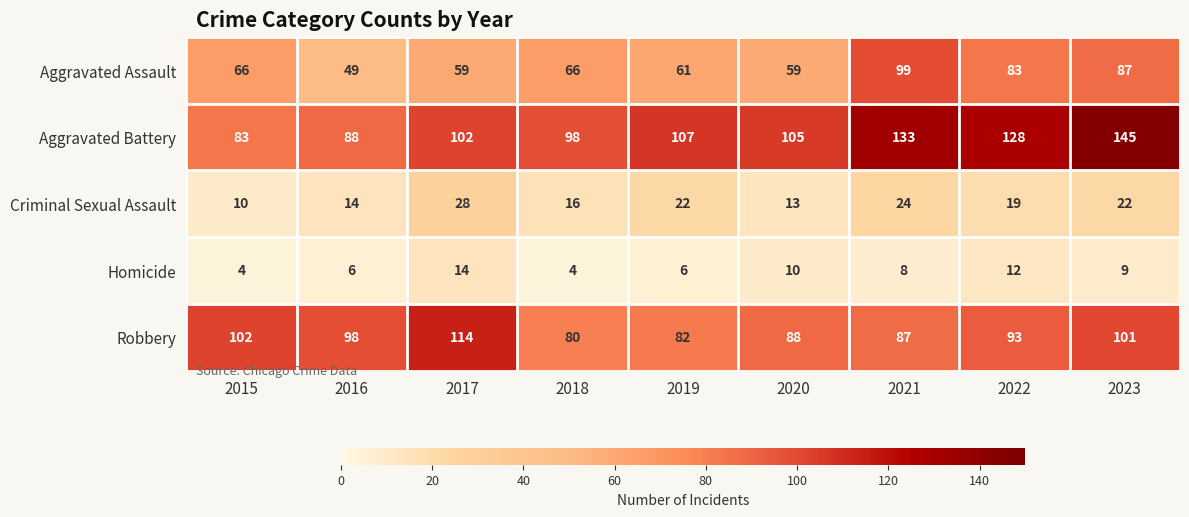

The Homicide series shows 6 at 2019. True or false?

True